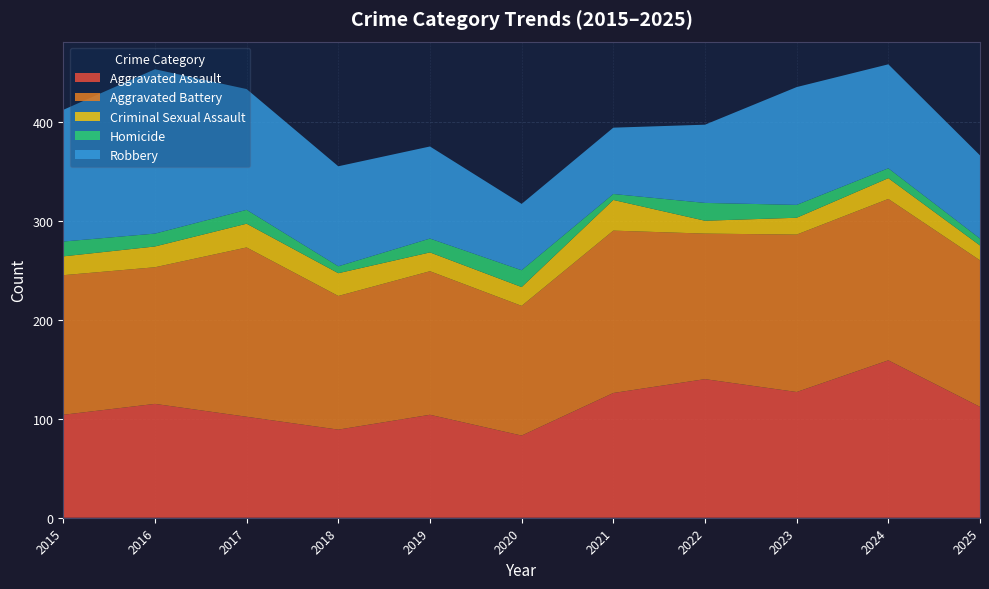

Reading left to right, transcribe all the data shown in this chart.

Aggravated Assault: 2015=104	2016=115	2017=102	2018=89	2019=104	2020=83	2021=126	2022=140	2023=127	2024=159	2025=112
Aggravated Battery: 2015=141	2016=138	2017=171	2018=135	2019=145	2020=131	2021=164	2022=147	2023=159	2024=163	2025=148
Criminal Sexual Assault: 2015=19	2016=21	2017=24	2018=23	2019=19	2020=19	2021=31	2022=13	2023=17	2024=21	2025=15
Homicide: 2015=15	2016=13	2017=14	2018=7	2019=14	2020=17	2021=6	2022=18	2023=13	2024=10	2025=7
Robbery: 2015=133	2016=166	2017=122	2018=101	2019=93	2020=67	2021=67	2022=79	2023=119	2024=105	2025=84